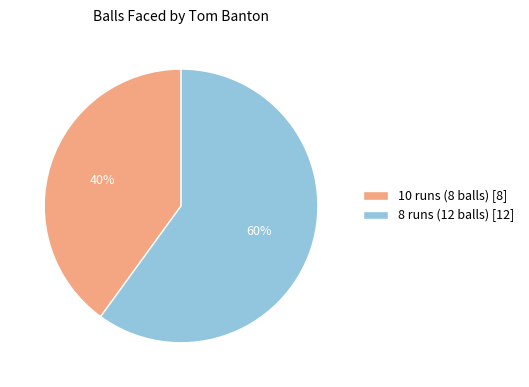

What percentage is the 8 runs (12 balls) slice, to the nearest percent?

60%